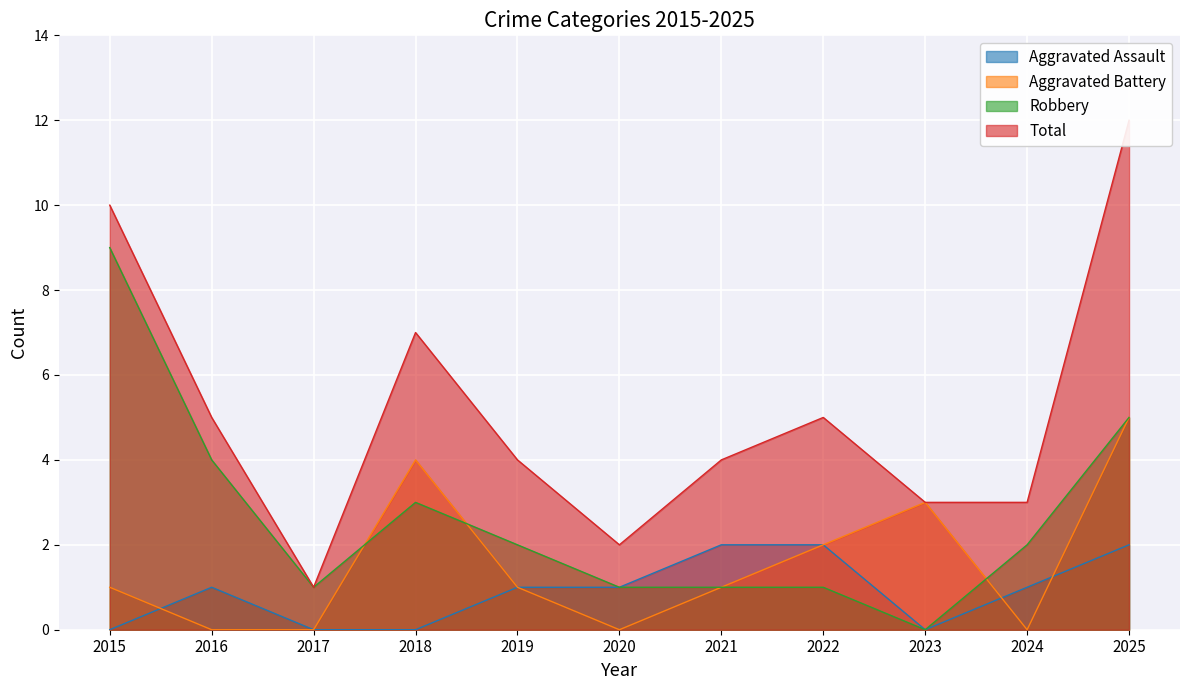

How many interior local valleys does the Aggravated Assault series have?

1